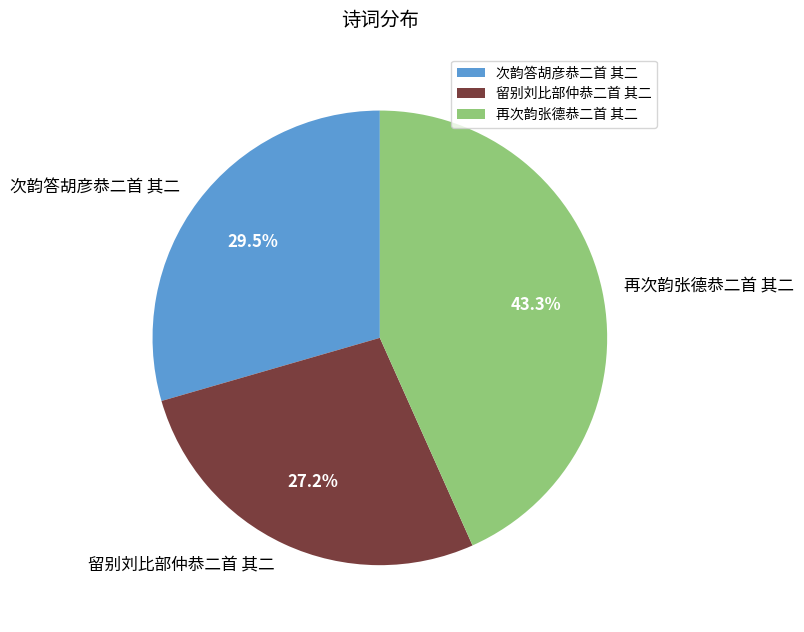

Is it true that 留别刘比部仲恭二首 其二 is 14% of the pie?

False